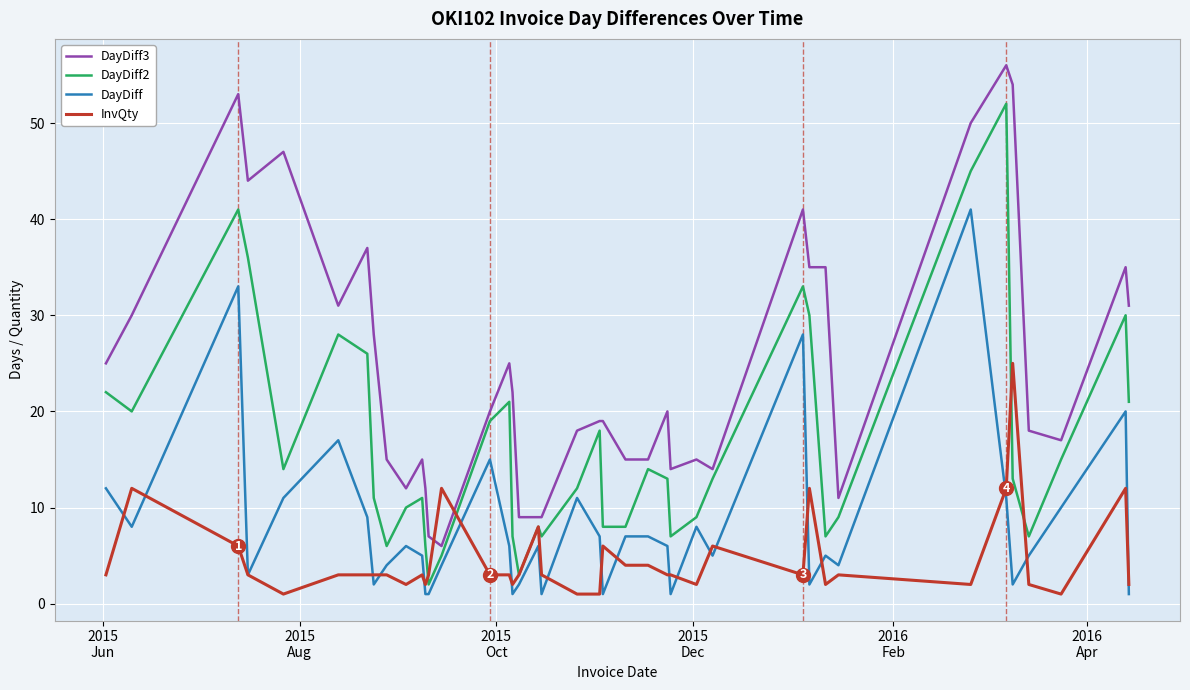

True or false: DayDiff2 and InvQty intersect in this chart.

True